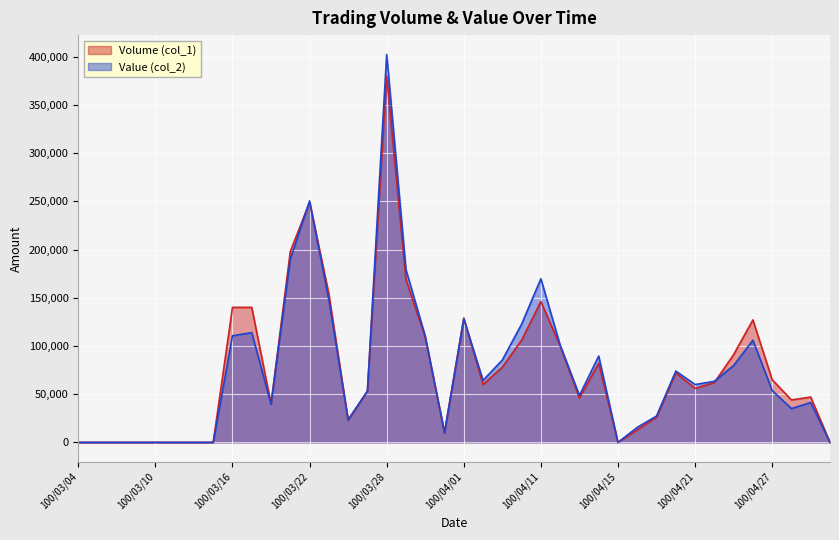

Rank the series by their maximum value, from lowest to highest.

Volume (col_1), Value (col_2)